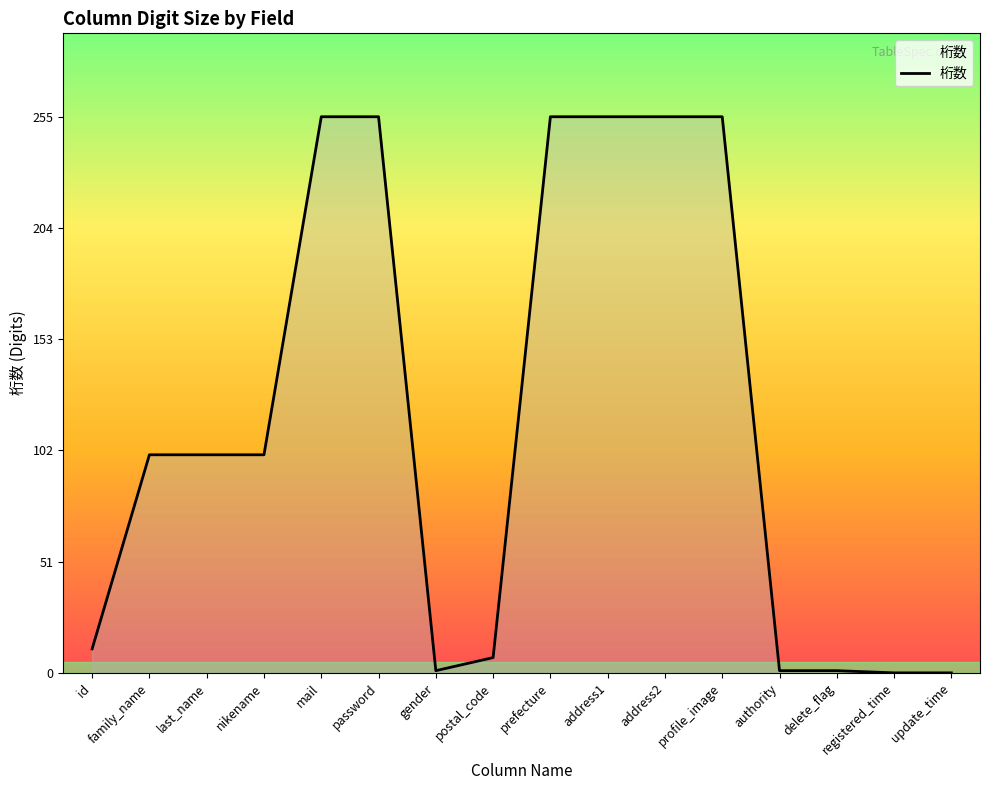

True or false: the data shows 177 at prefecture.

False